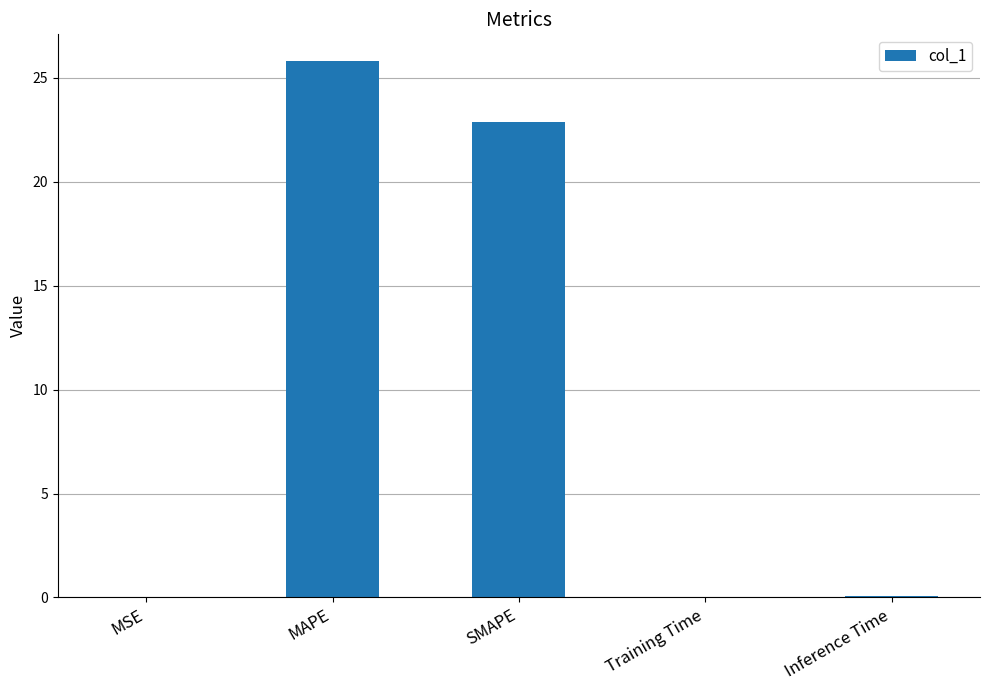

At which category does the chart reach its peak across all series?

MAPE